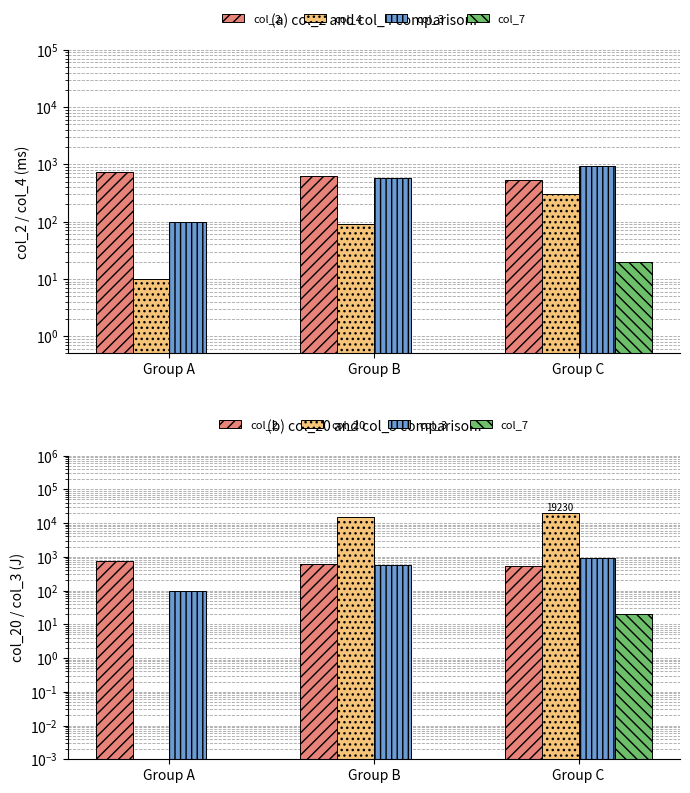

Reading left to right, transcribe all the data shown in this chart.

col_2: 731.2	630.4	530.8
col_4: 9.8	90.2	304.6
col_3: 100.0	572.2	950.0
col_7: 0.0	0.0	20.0
col_20: 0.0	15330.0	19230.0